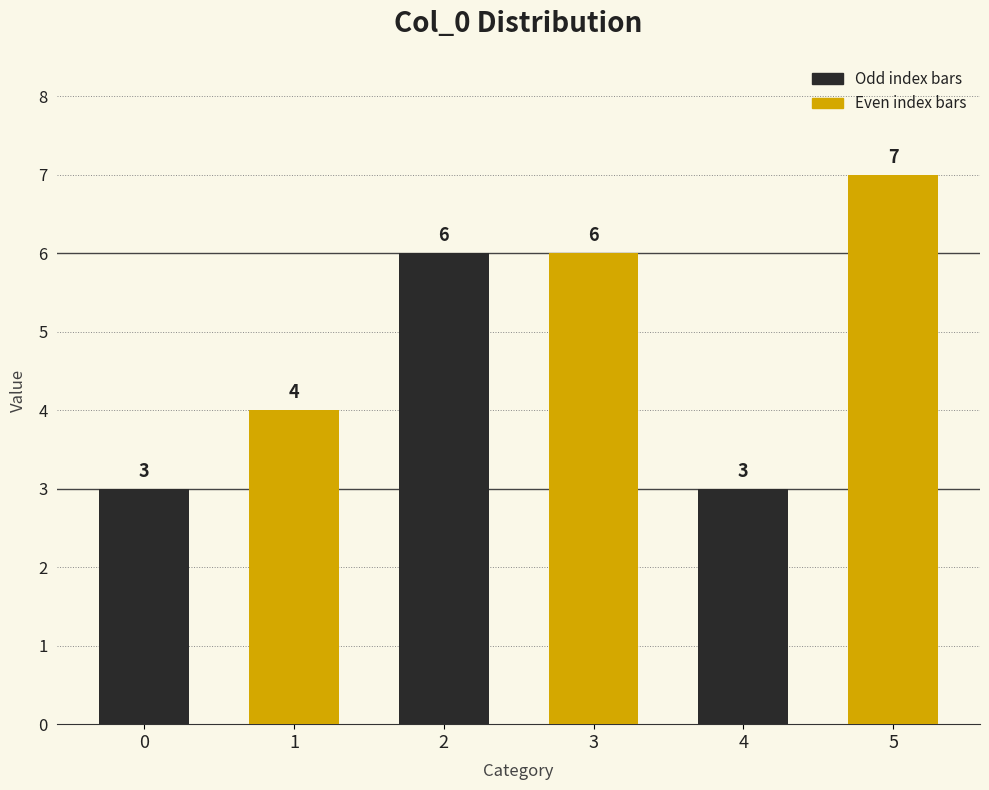

Is it true that the value at 4 is 3?

True